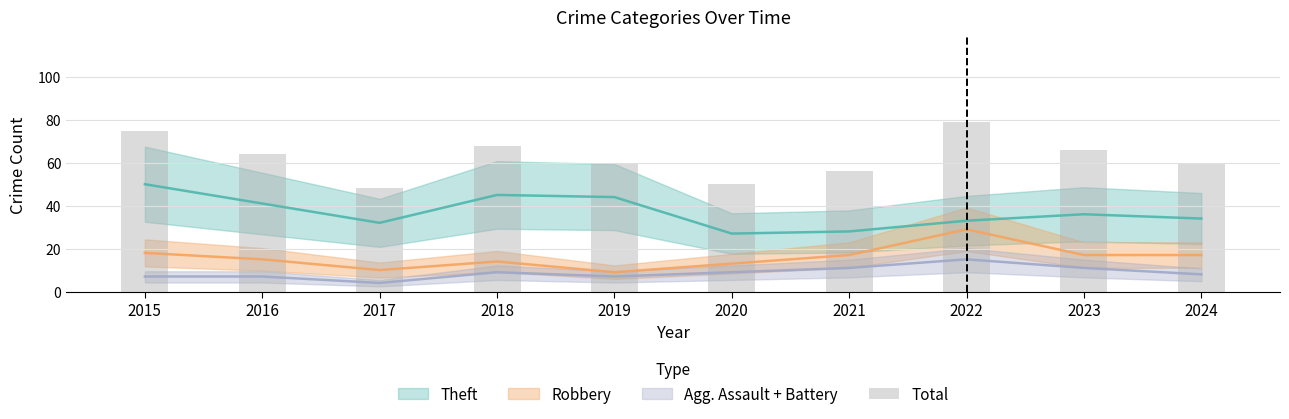

At which label does the data first exceed 64?

2015